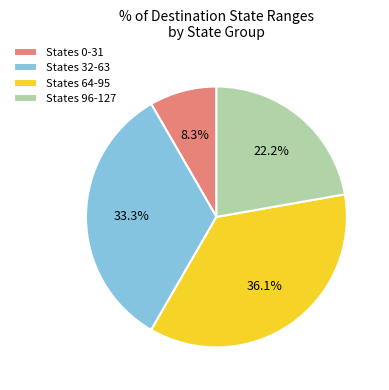

Which has a higher value, States 32-63 or States 64-95?

States 64-95